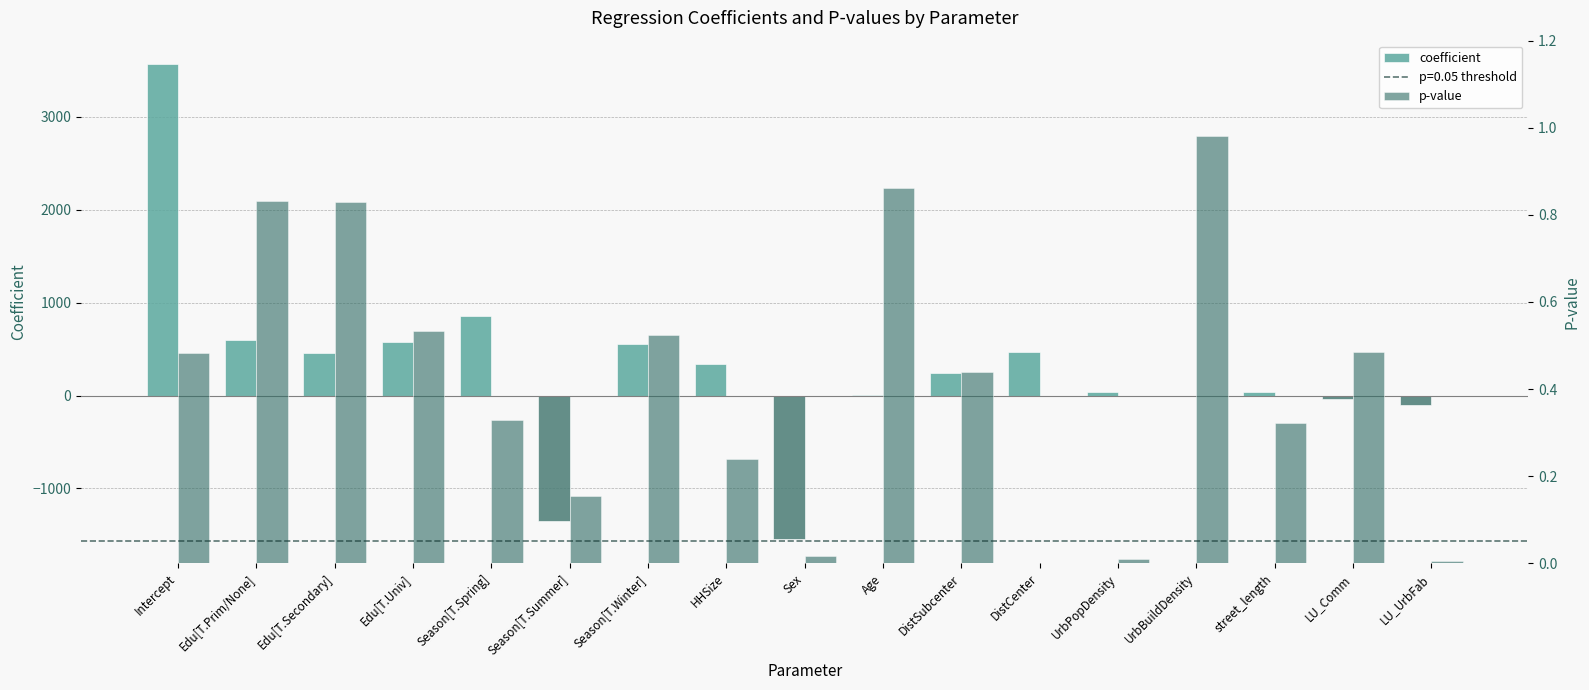

Rank the categories by p-value value from highest to lowest.

UrbBuildDensity, Age, Edu[T.Prim/None], Edu[T.Secondary], Edu[T.Univ], Season[T.Winter], LU_Comm, Intercept, DistSubcenter, Season[T.Spring], street_length, HHSize, Season[T.Summer], Sex, UrbPopDensity, LU_UrbFab, DistCenter